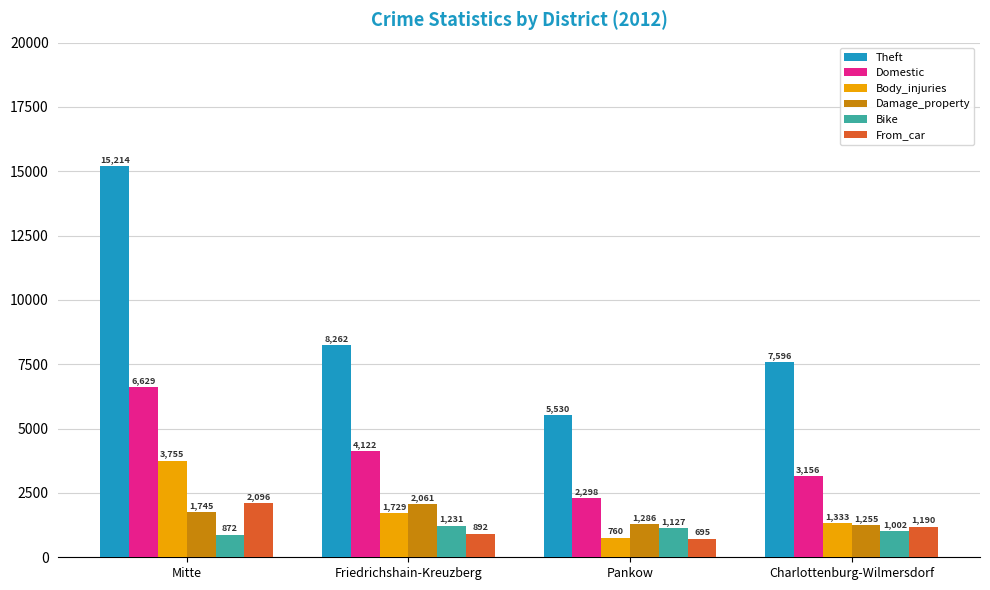

Reading left to right, list all the values displayed in this chart.

Theft: 15214	8262	5530	7596
Domestic: 6629	4122	2298	3156
Body_injuries: 3755	1729	760	1333
Damage_property: 1745	2061	1286	1255
Bike: 872	1231	1127	1002
From_car: 2096	892	695	1190